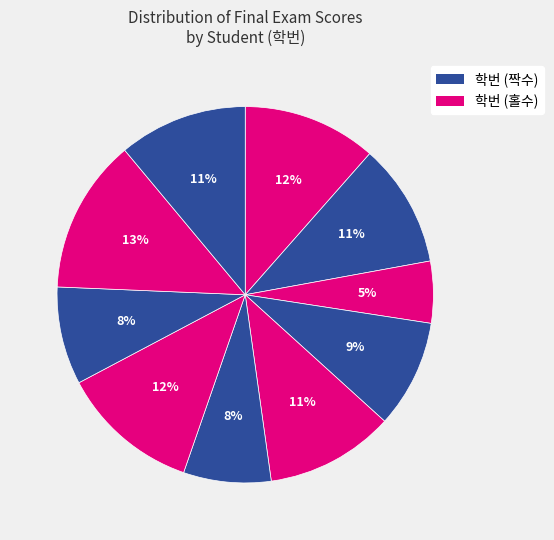

How many slices are in this pie chart?

10